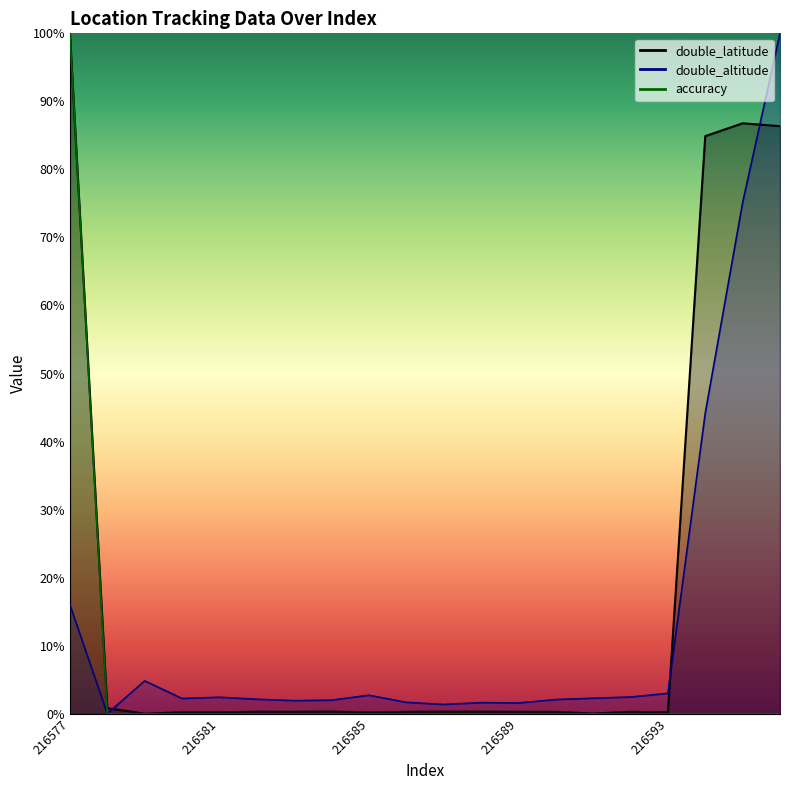

At which label does accuracy reach its peak?

216577